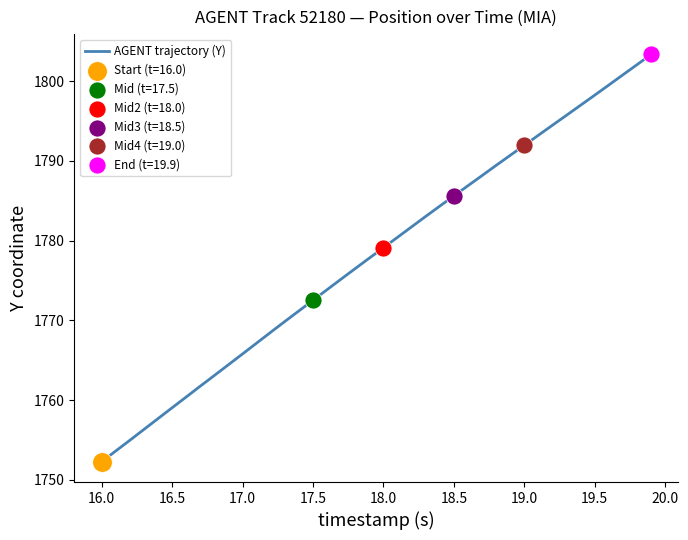

What is the minimum value shown in the chart?

1752.3